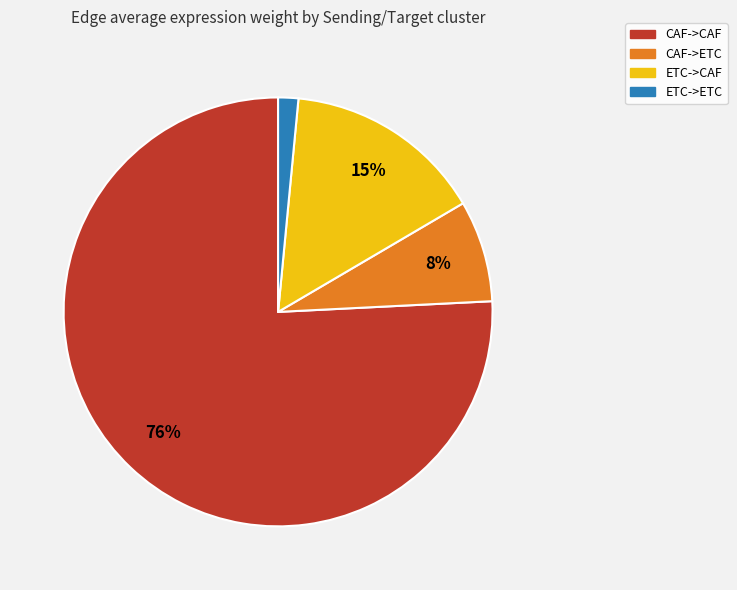

Is it true that CAF->CAF is 64% of the pie?

False